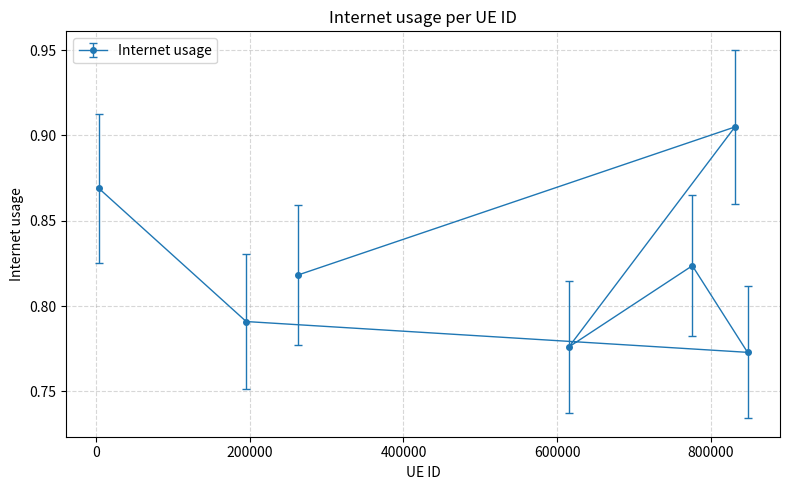

How many values are between 0 and 1?

7